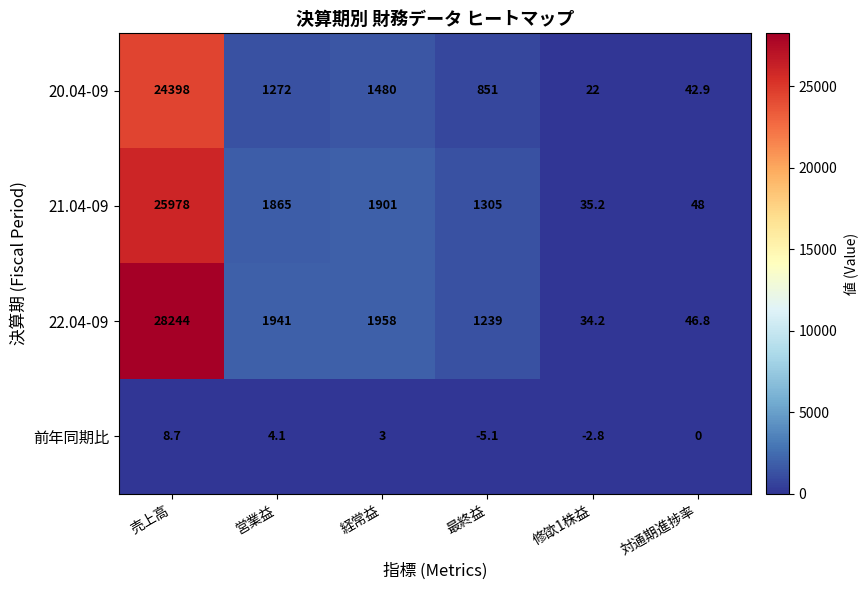

What is the difference between the maximum and second lowest values in the 21.04-09 series?

25930.0